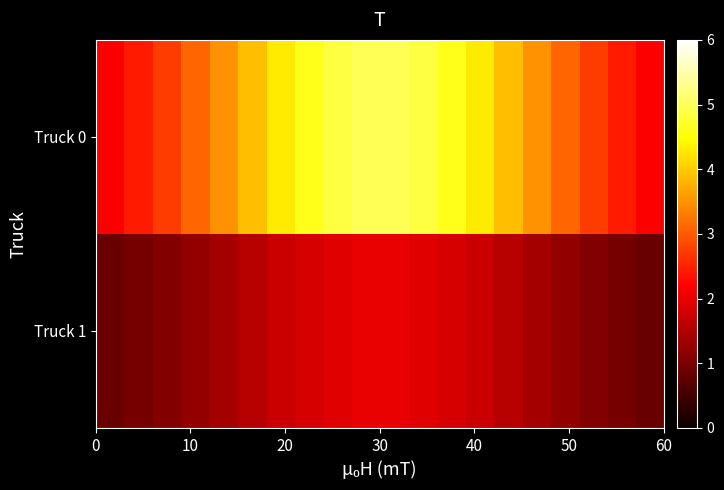

How many distinct data groups are displayed?

2